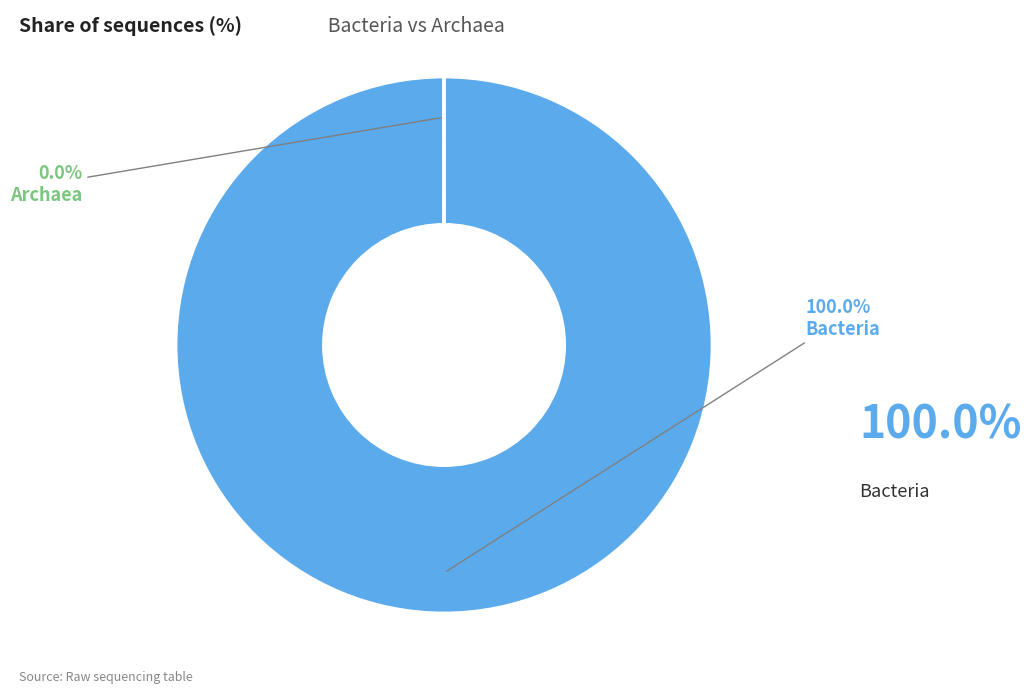

Which has a higher value, Archaea or Bacteria?

Bacteria